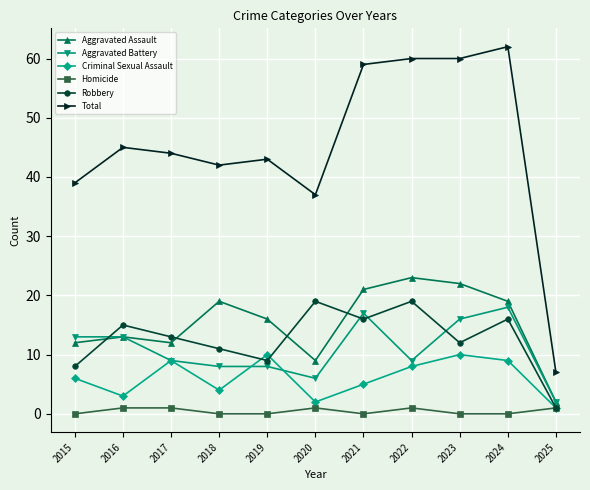

What is the approximate value of Aggravated Battery at 2015, to the nearest 5?

15